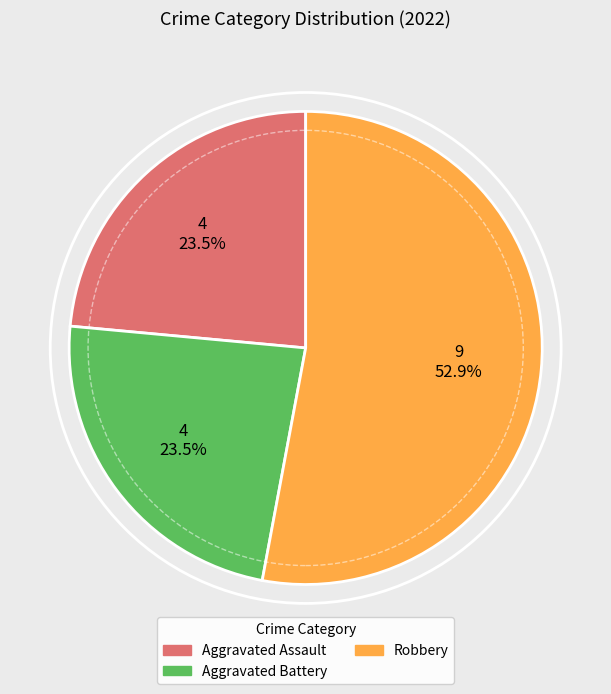

Is there any slice that represents more than half of the pie?

Yes